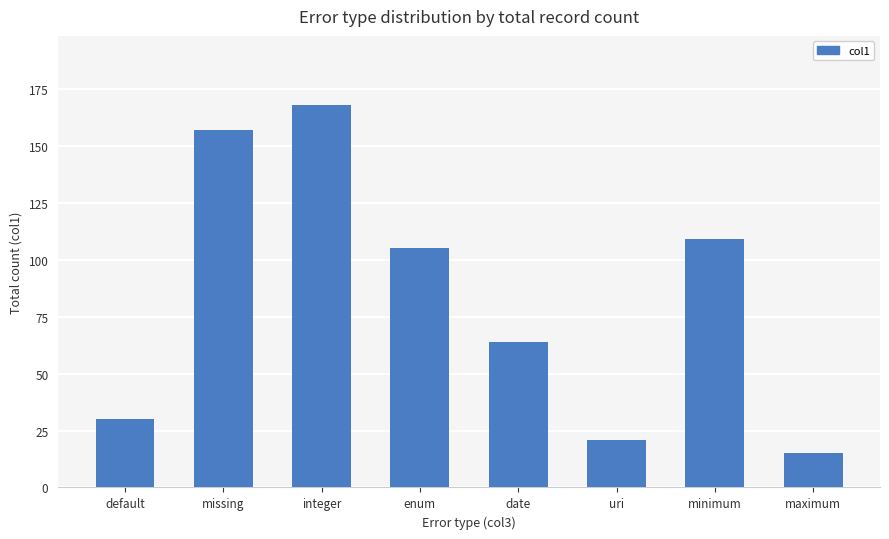

What is the average value?

84